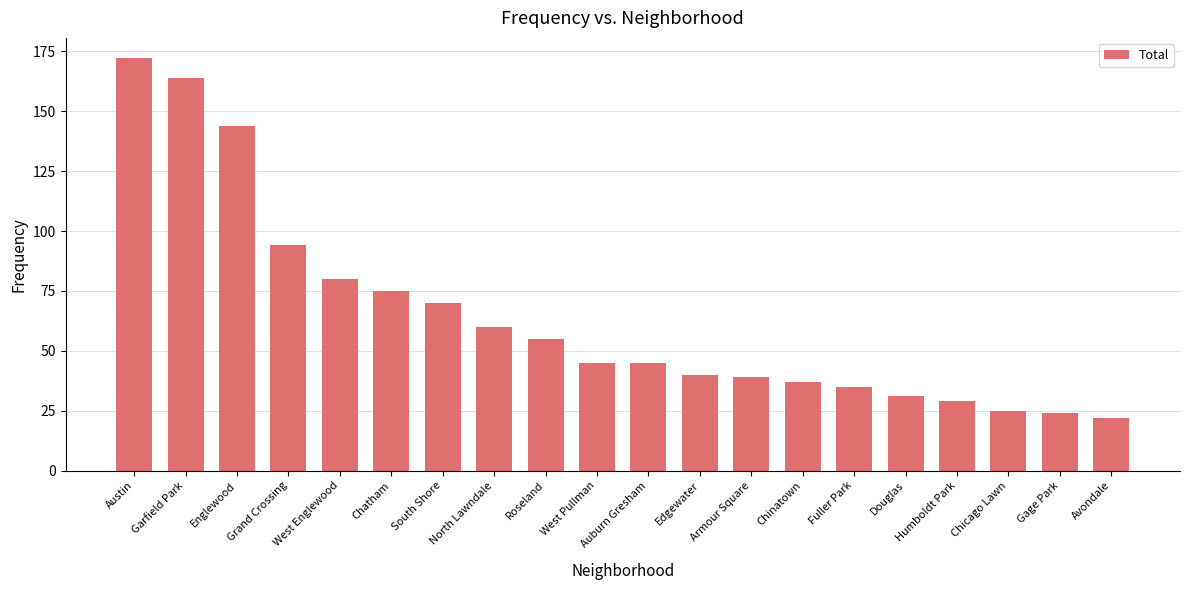

Is it true that the value at Edgewater is 59?

False